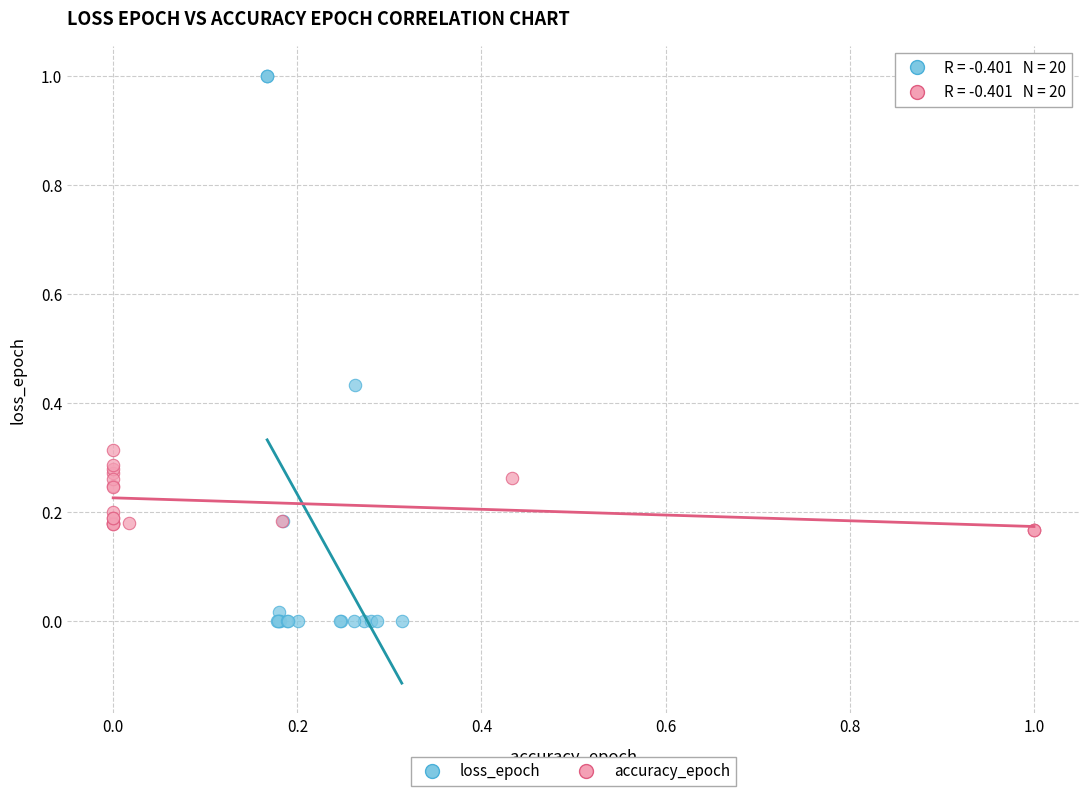

Which series contains the lowest Y value?

loss_epoch